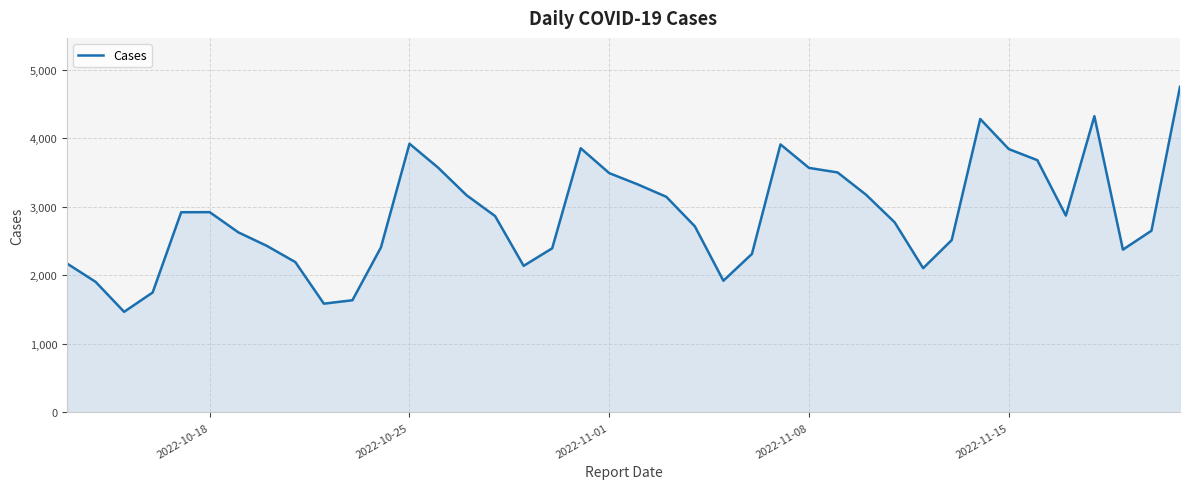

What is the greatest value displayed?

4755